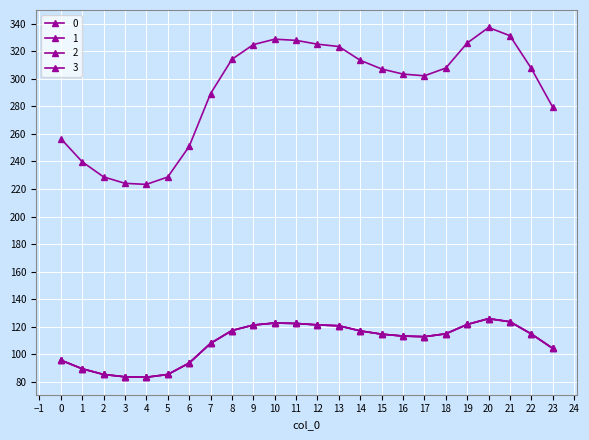

What is the smallest value displayed?

83.4